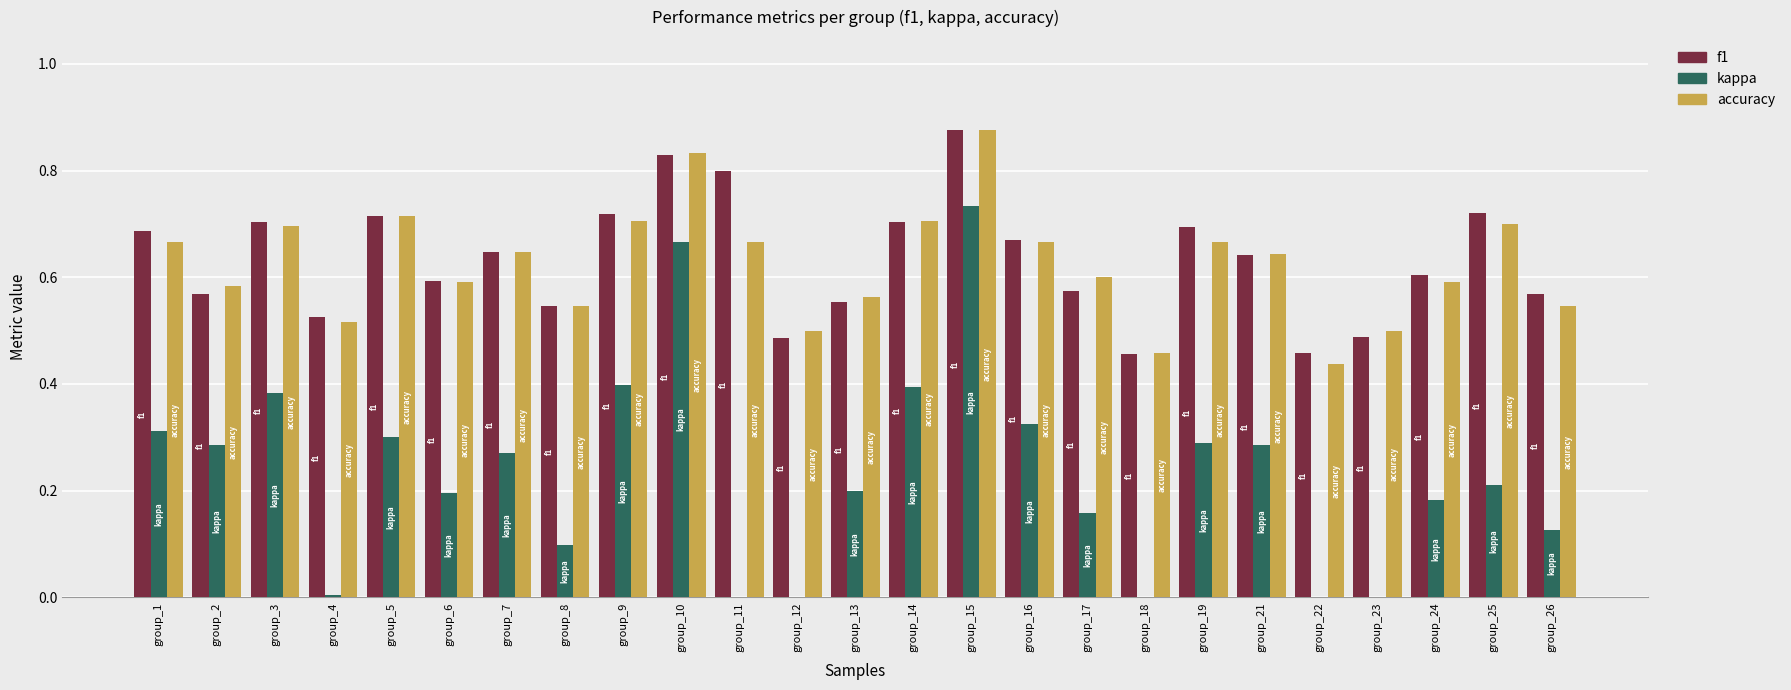

Which has a higher value, group_23 or group_7?

group_7